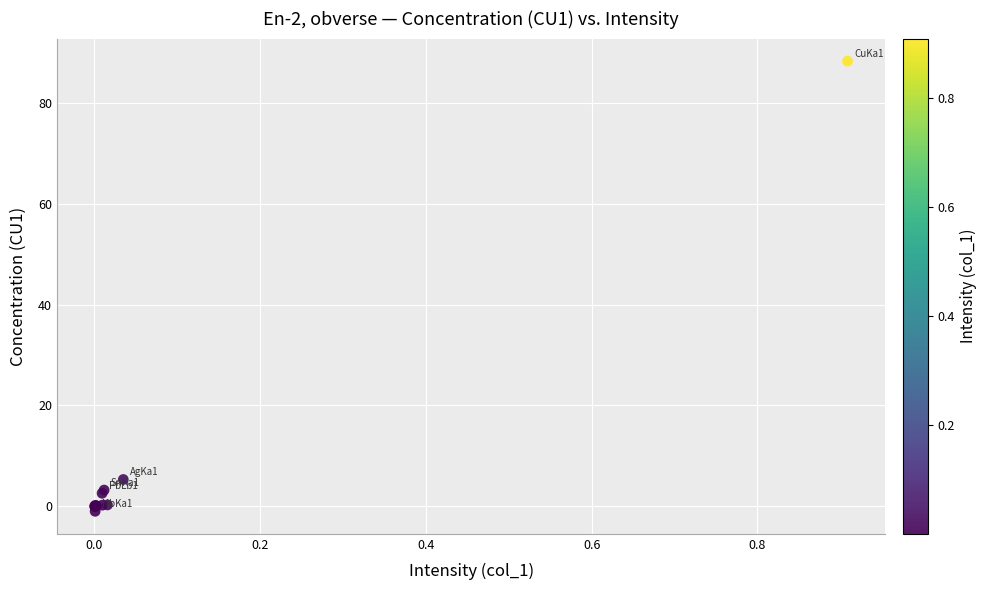

What Y value in the scatter plot is closest to 43?

5.3